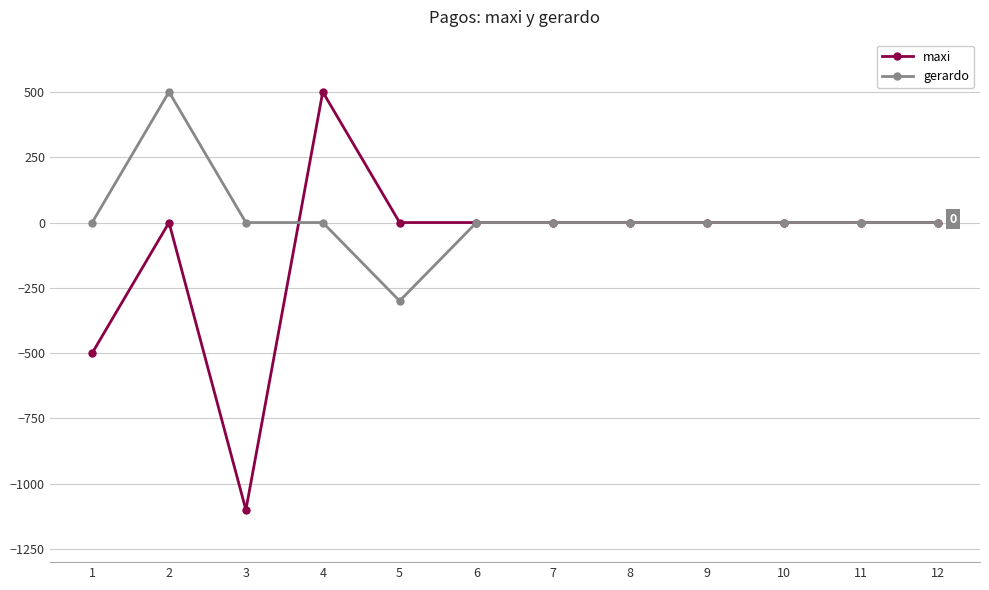

True or false: gerardo has a value of 0 at 12.

True